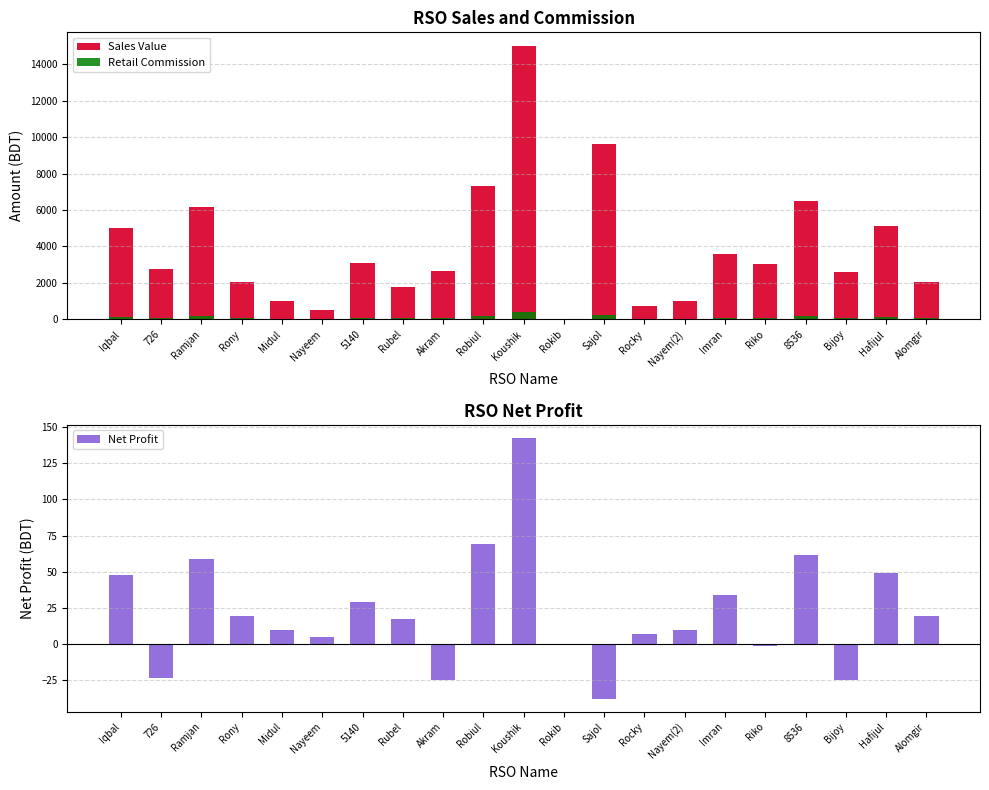

Which has a higher value, 726 or Hafijul?

Hafijul